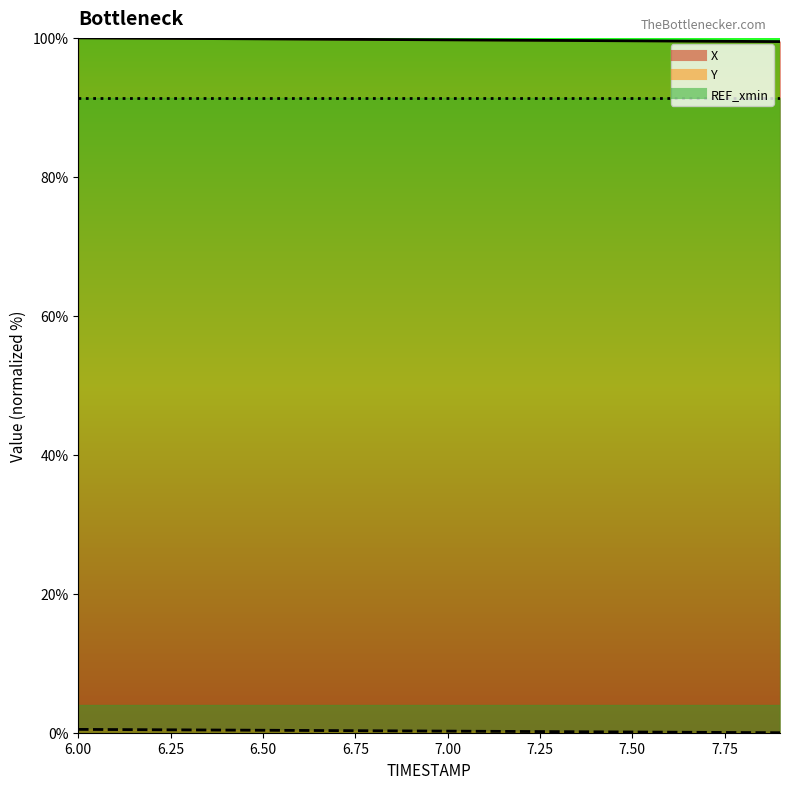

Is it true that X equals 132.6 at 16?

False